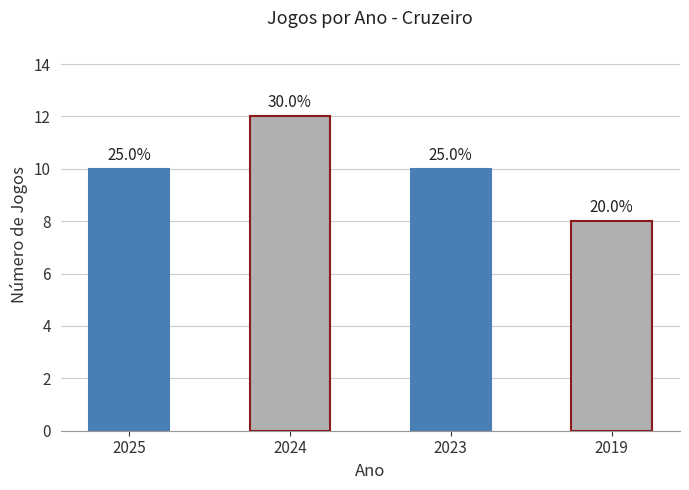

How many bars are there in total?

4